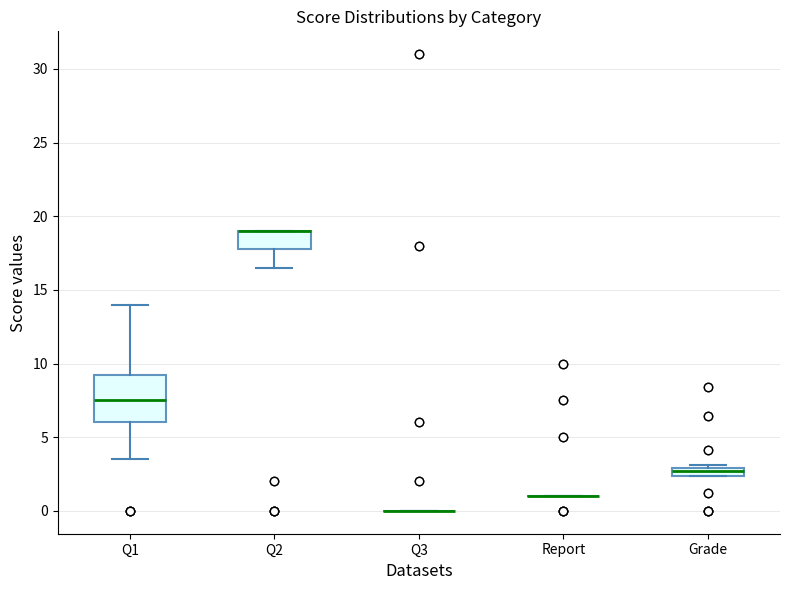

Where does the lower whisker of the box for Q2 end on the y-axis? The values are not printed on the chart, so give them approximately, as read against the axis.

16.5